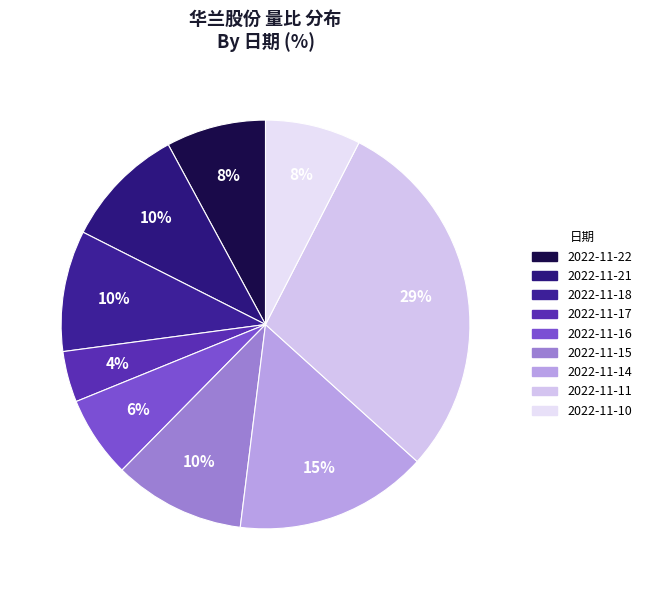

Does any single category account for the majority?

No